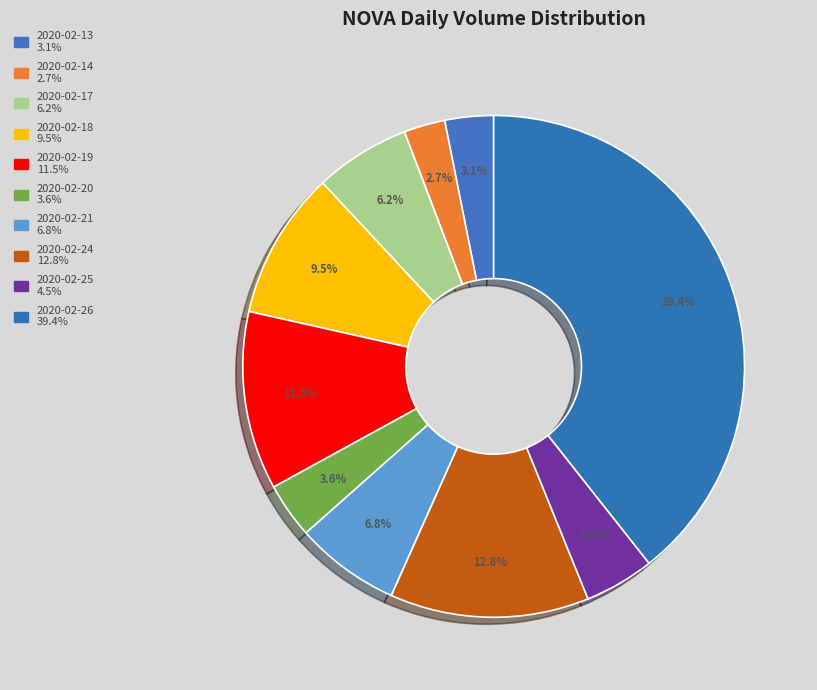

To the nearest percent, what percentage of the pie is 2020-02-26?

39%